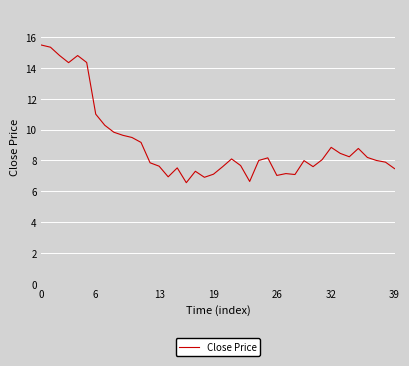

What is the maximum value shown in the chart?

15.5